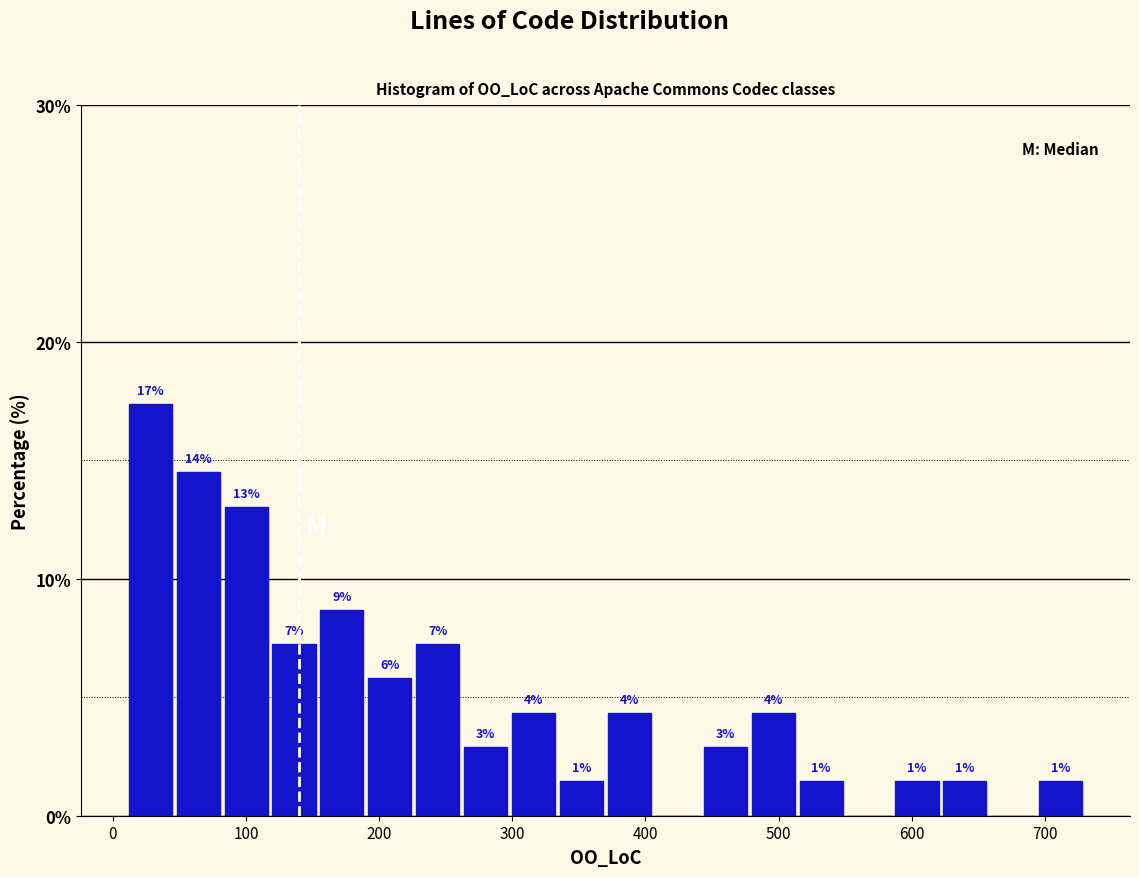

Read against the x-axis, roughly where is the centre of the tallest bar?

30